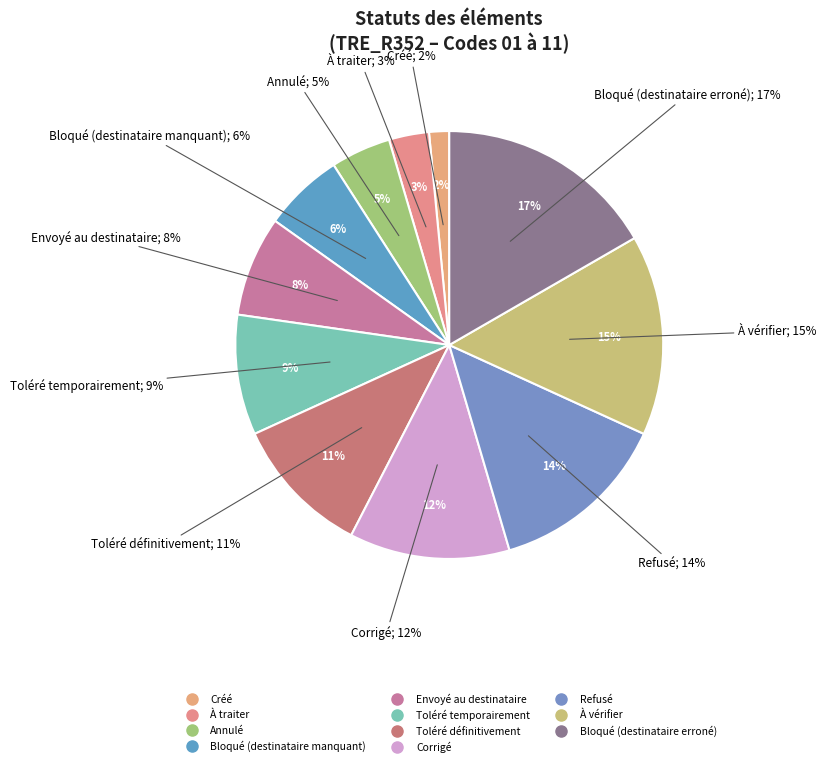

To the nearest percent, what is the combined percentage of Créé and Bloqué (destinataire erroné)?

18%